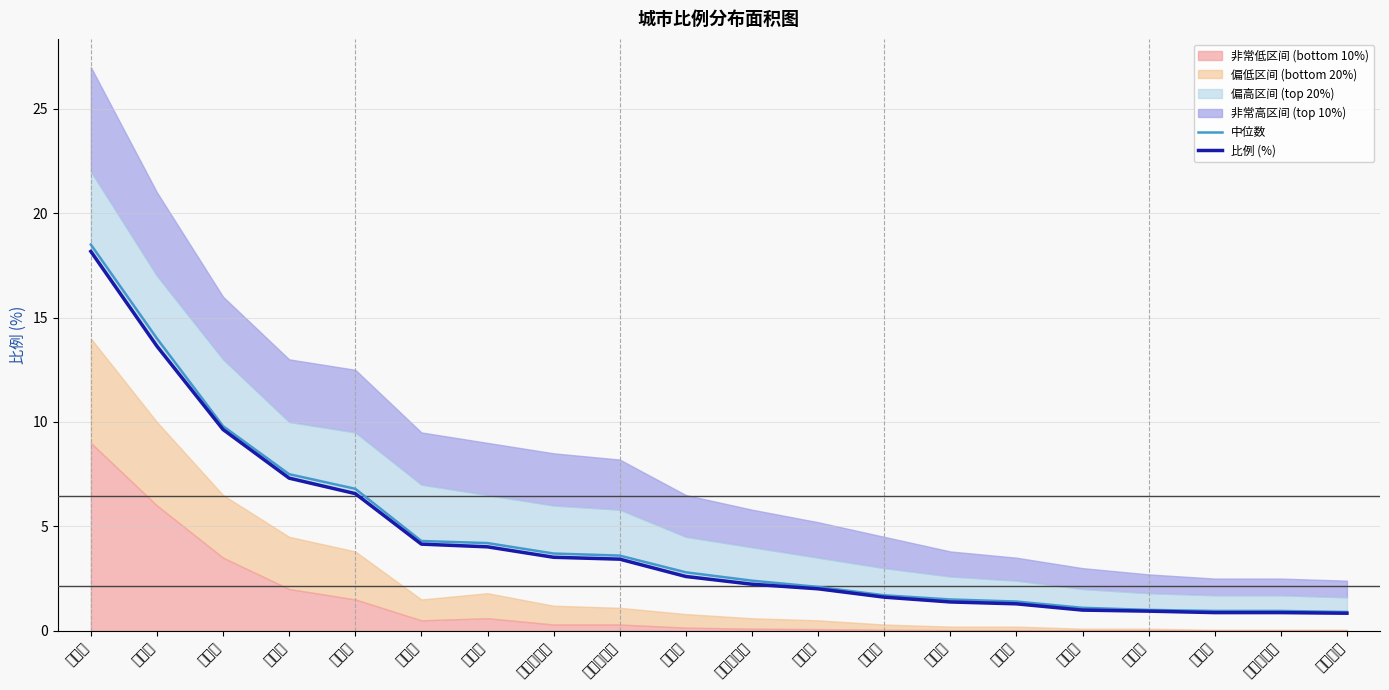

True or false: 中位数 has more than 1 interior local peaks.

False